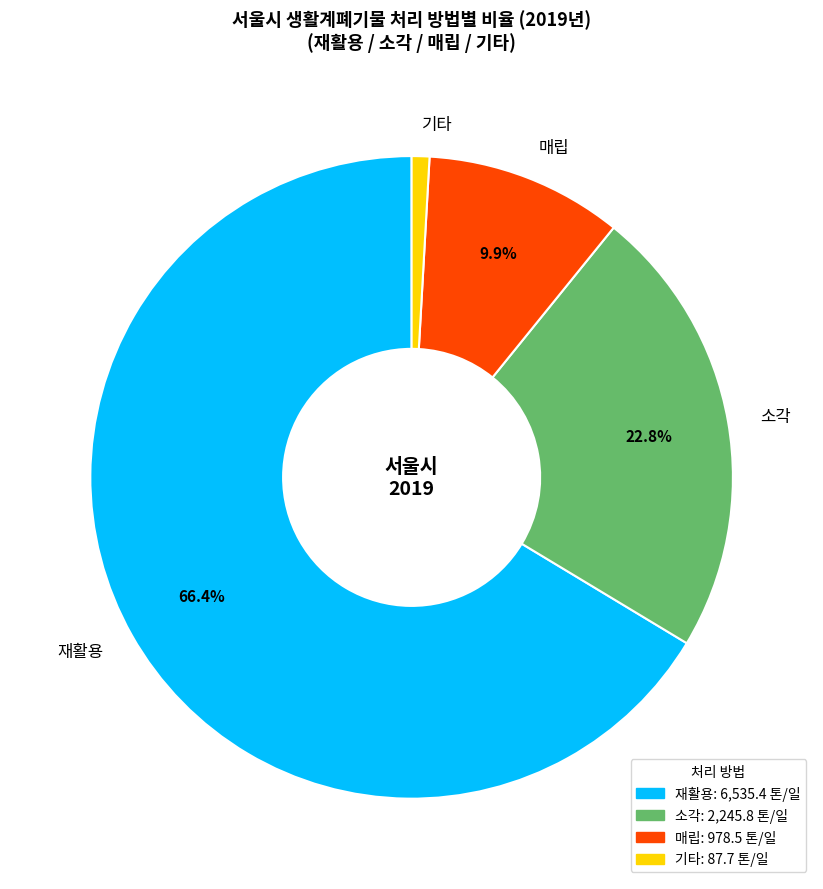

Do 기타 and 재활용 together represent more than half of the pie?

Yes